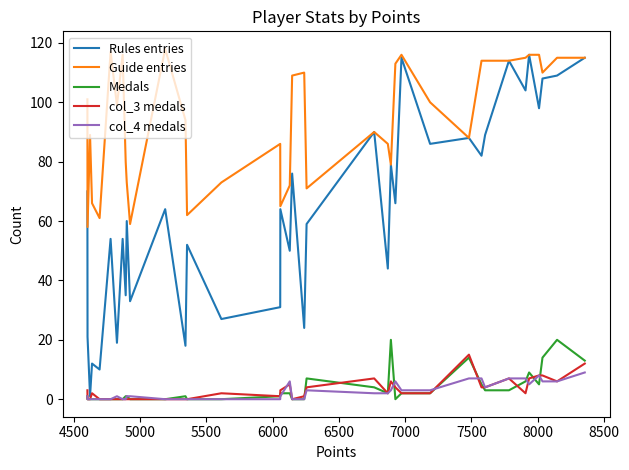

Which series has the widest spread of values?

Rules entries